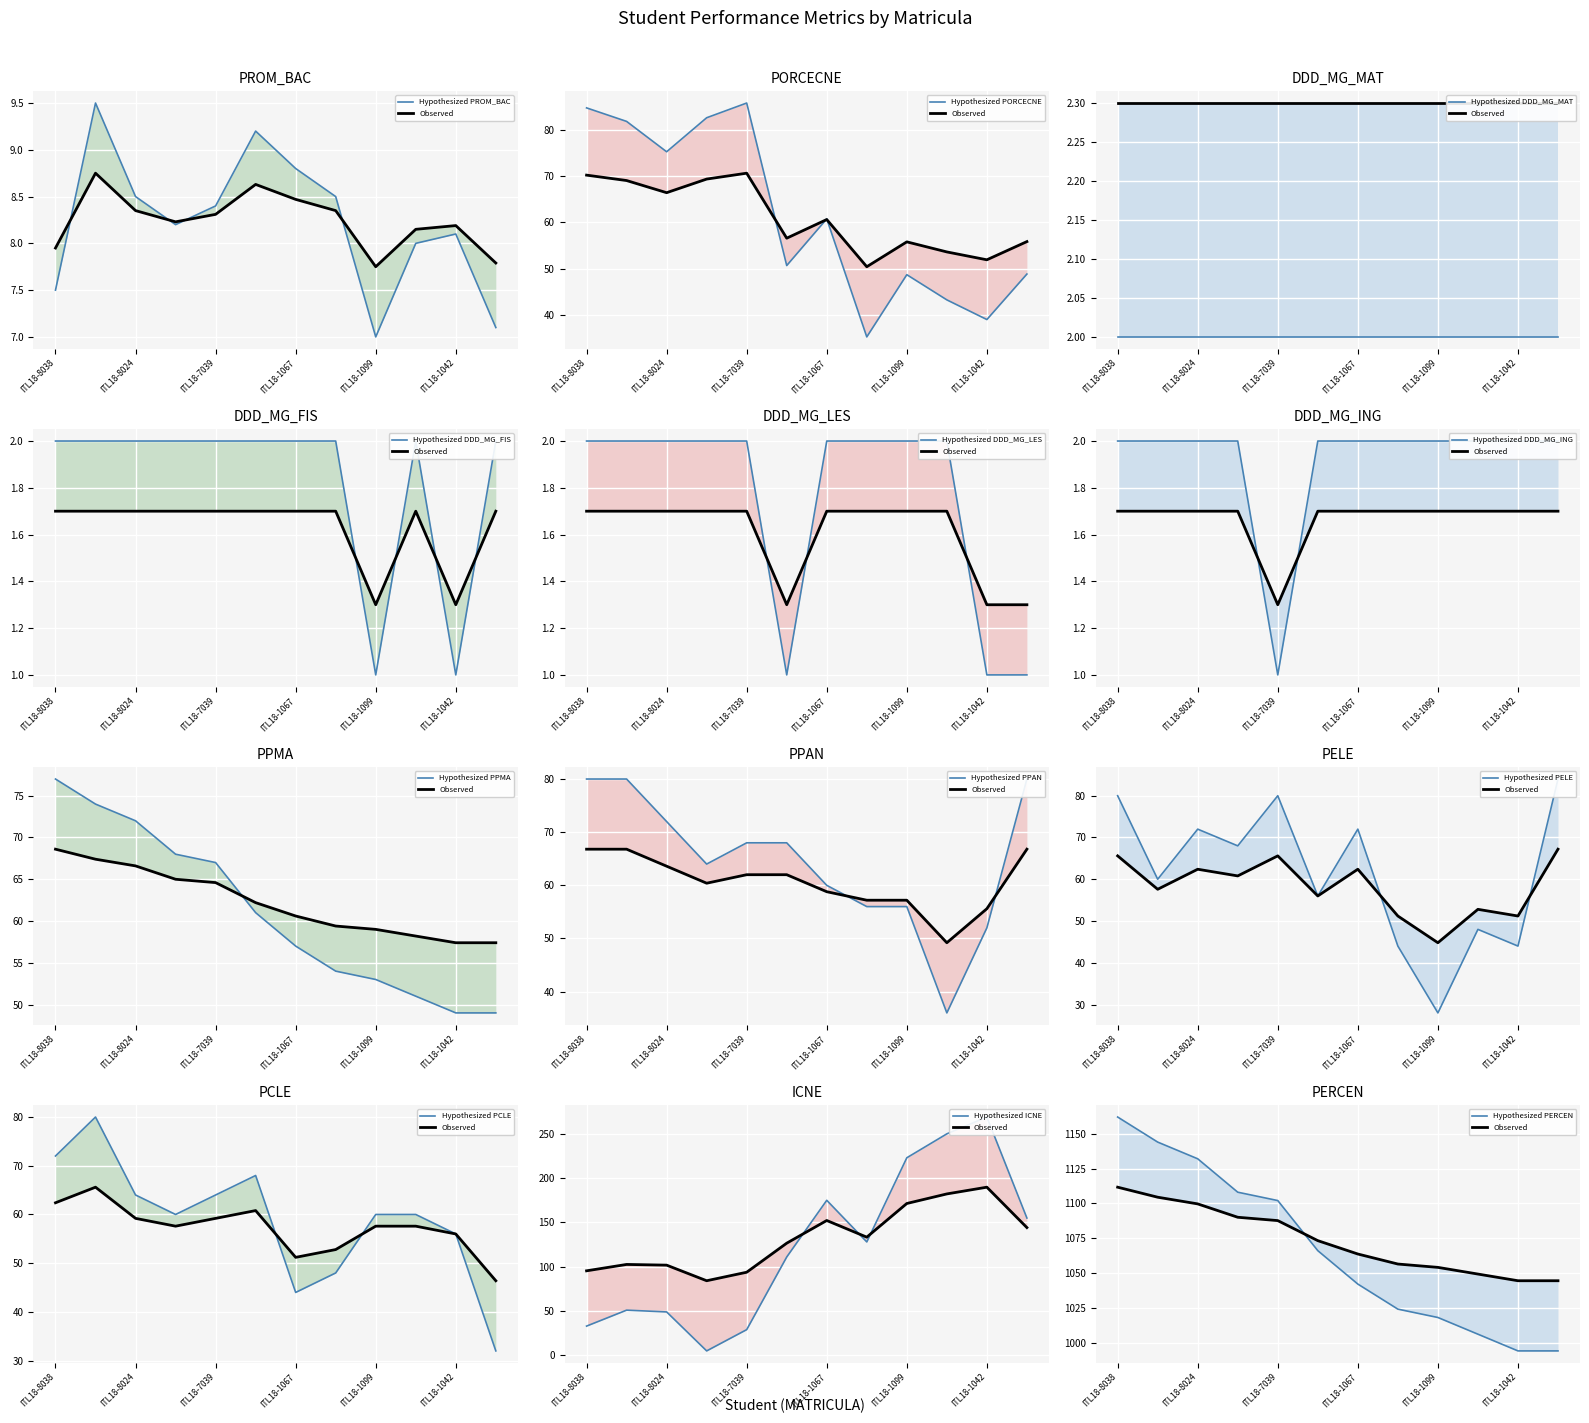

What is the difference between the maximum and minimum values in the PORCECNE series?

50.5